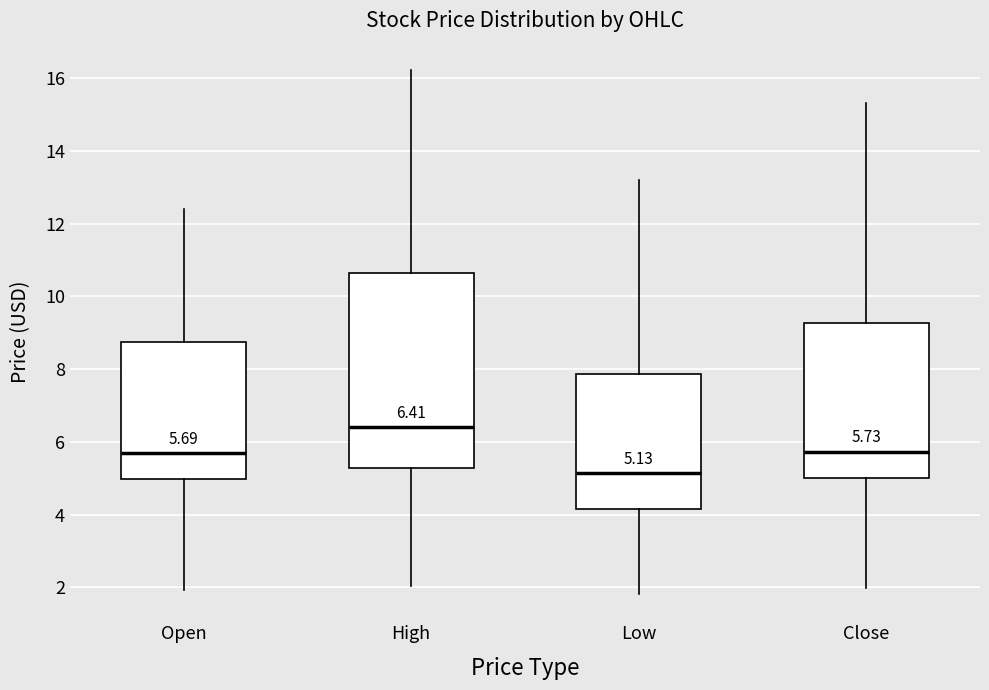

Which box is the tallest, from its lower edge to its upper edge?

High